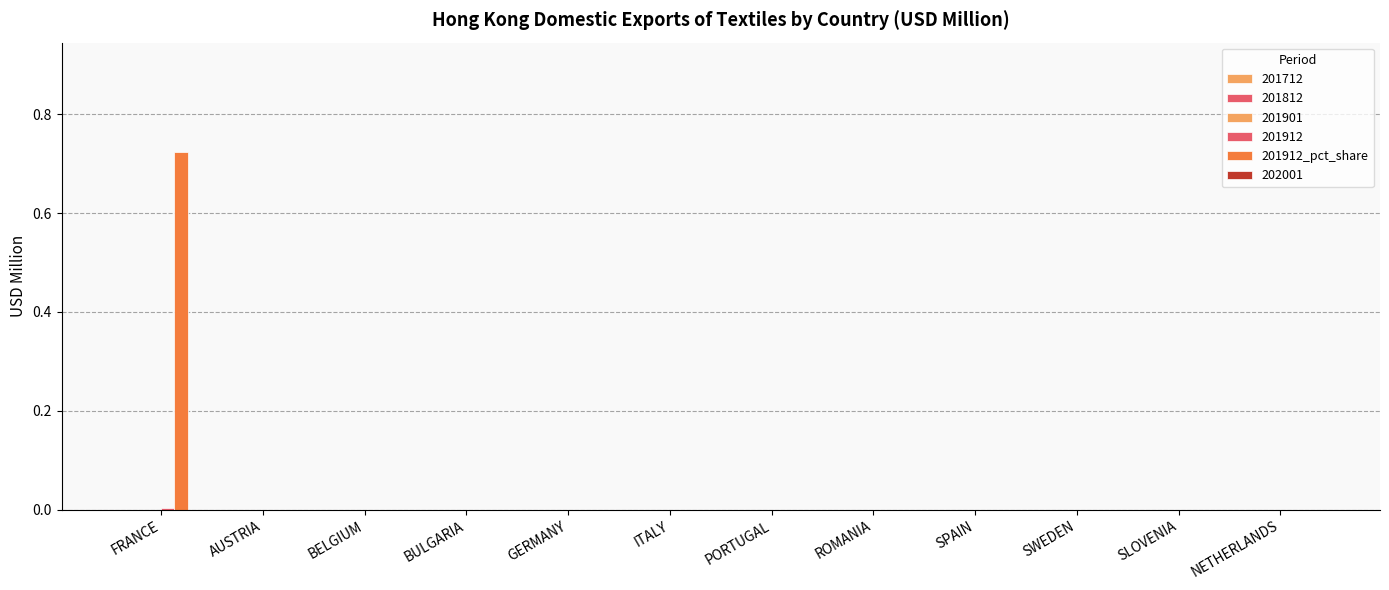

Reading right to left, transcribe all the data shown in this chart.

NETHERLANDS=0.0	SLOVENIA=0.0	SWEDEN=0.0	SPAIN=0.0	ROMANIA=0.0	PORTUGAL=0.0	ITALY=0.0	GERMANY=0.0	BULGARIA=0.0	BELGIUM=0.0	AUSTRIA=0.0	FRANCE=0.7